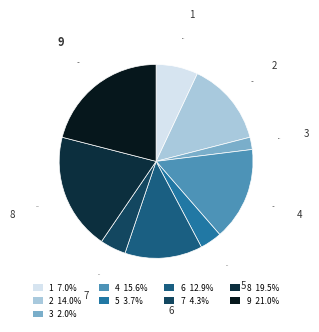

The 1 slice represents 1% of the pie. True or false?

False